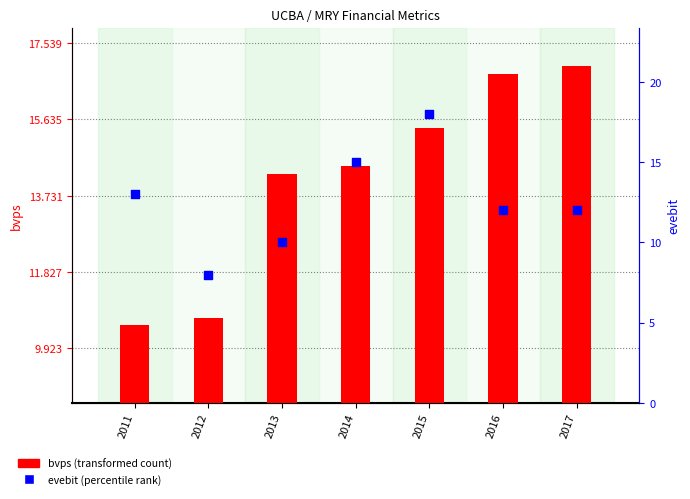

Which series has the largest total across all categories?

bvps